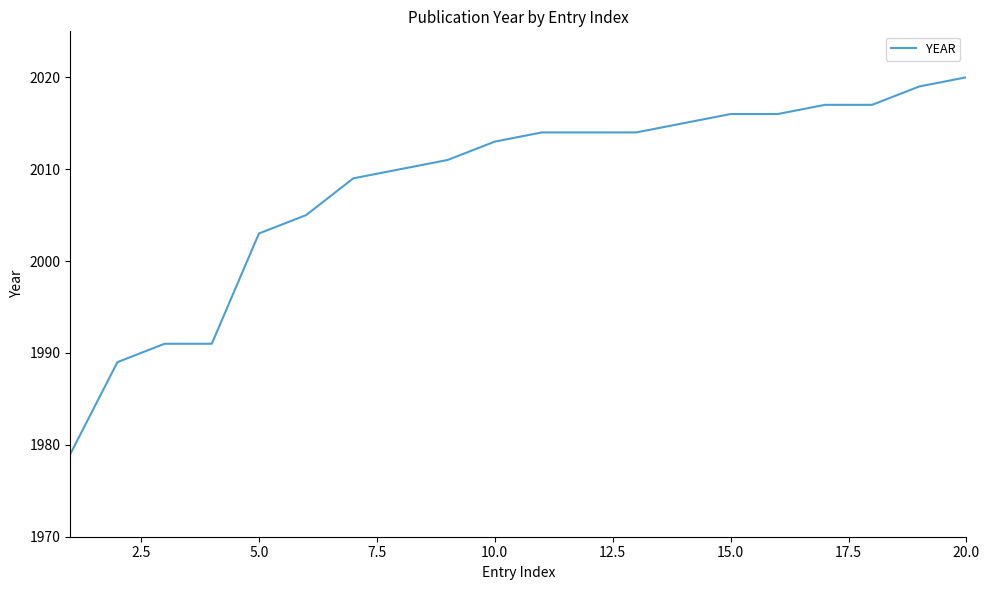

What is the average value?

2008